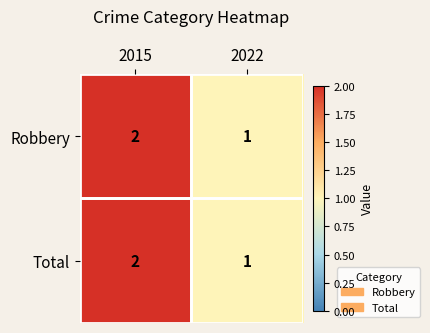

At which category is the sum across all series the highest?

2015